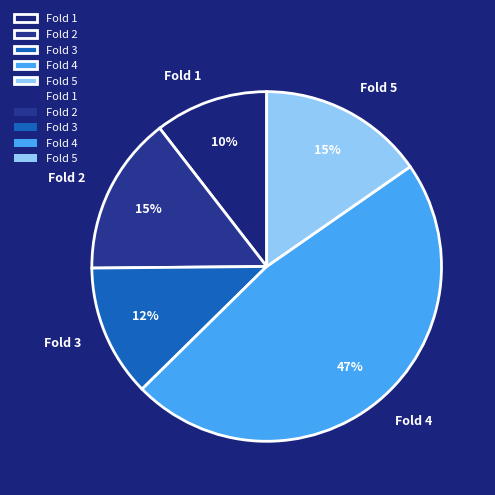

Between Fold 1 and Fold 2, which is larger?

Fold 2